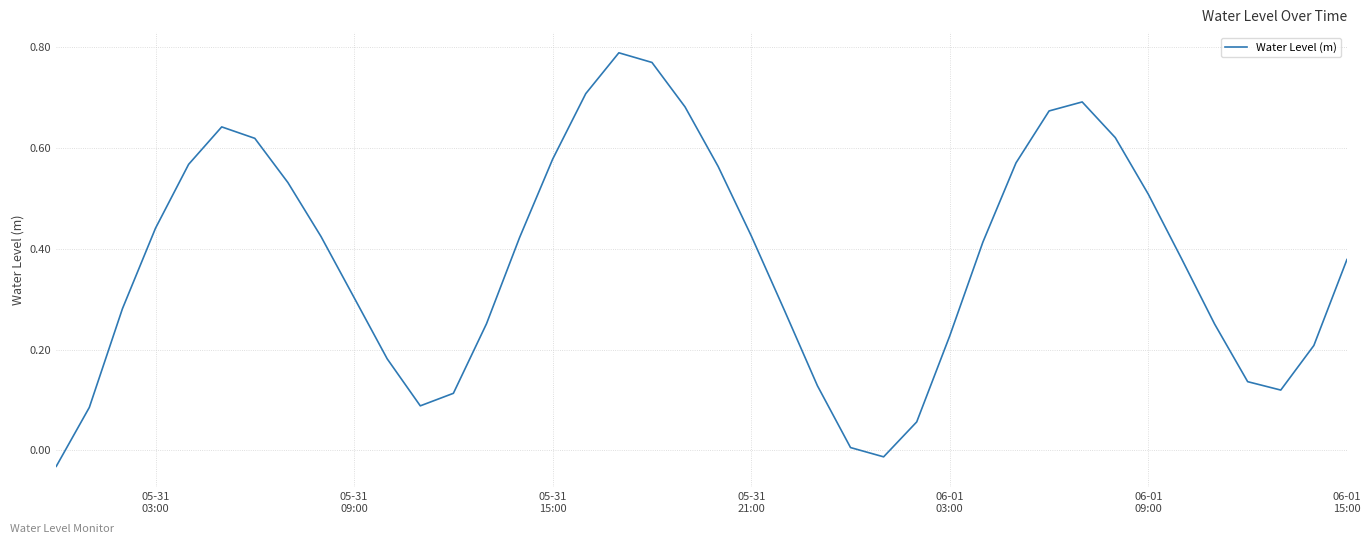

Does the chart have visible grid lines?

Yes